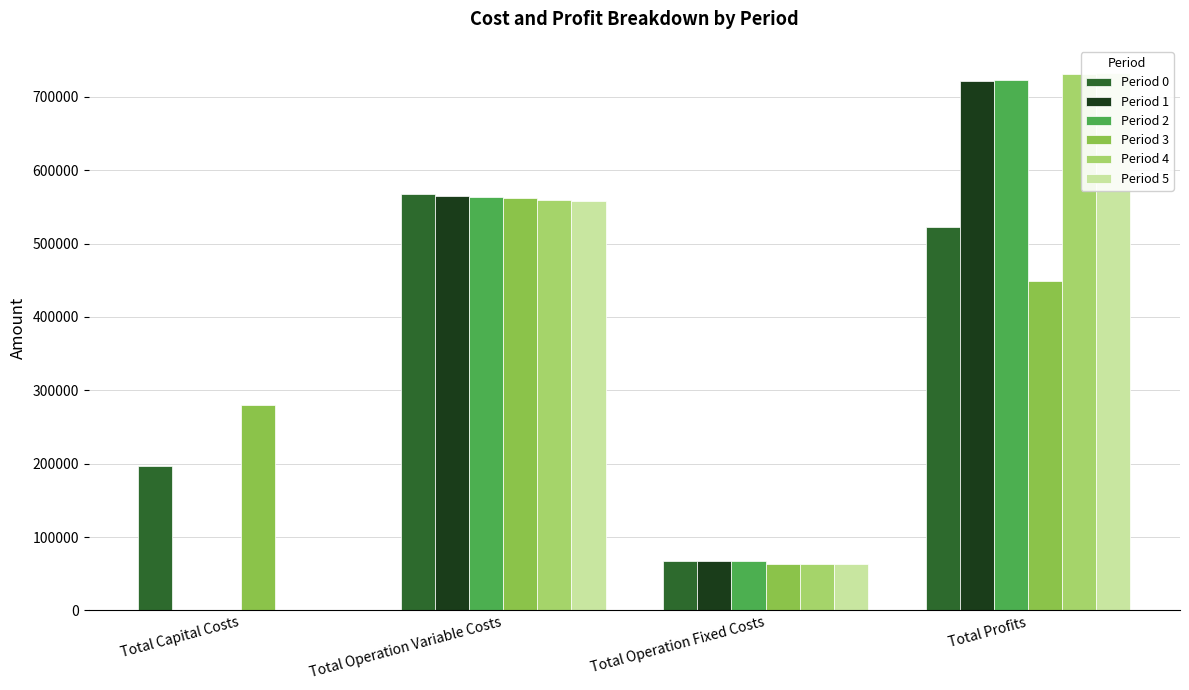

What value does the Period 4 series have at Total Operation Fixed Costs?

63411.3